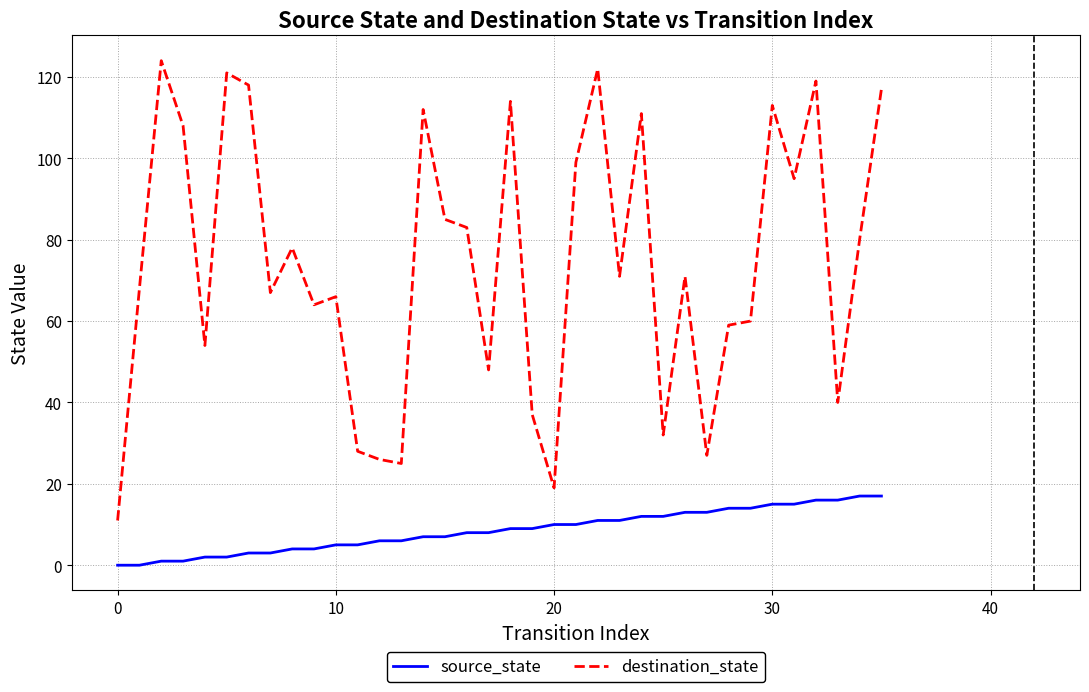

What is the difference between the maximum and minimum values in the destination_state series?

113